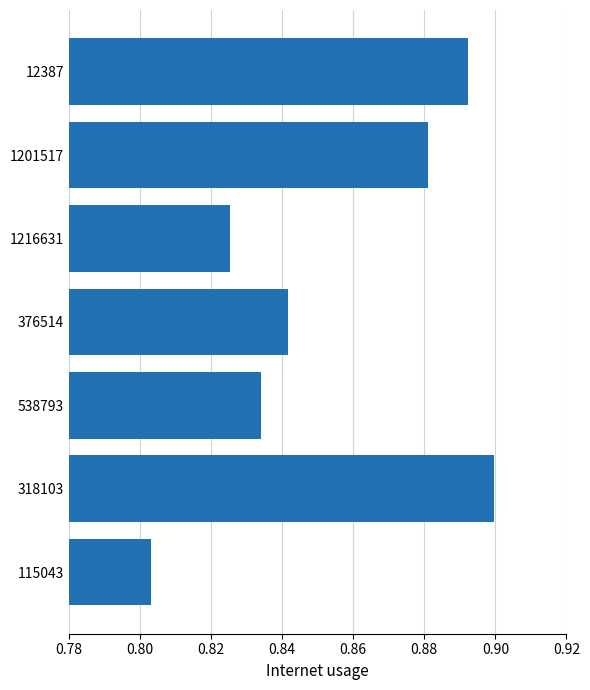

Which category has the lowest value across all series?

115043